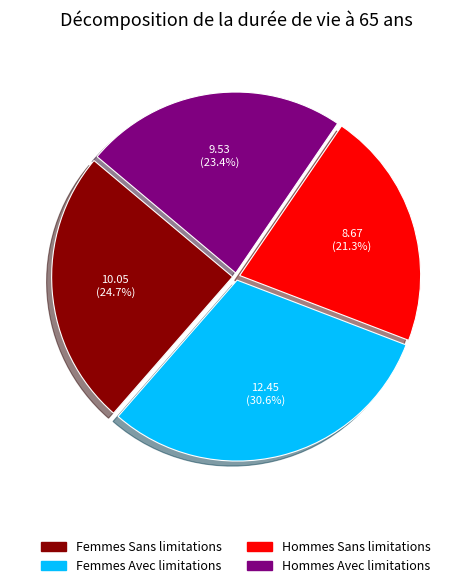

Do Hommes Sans limitations and Femmes Avec limitations together represent more than half of the pie?

Yes